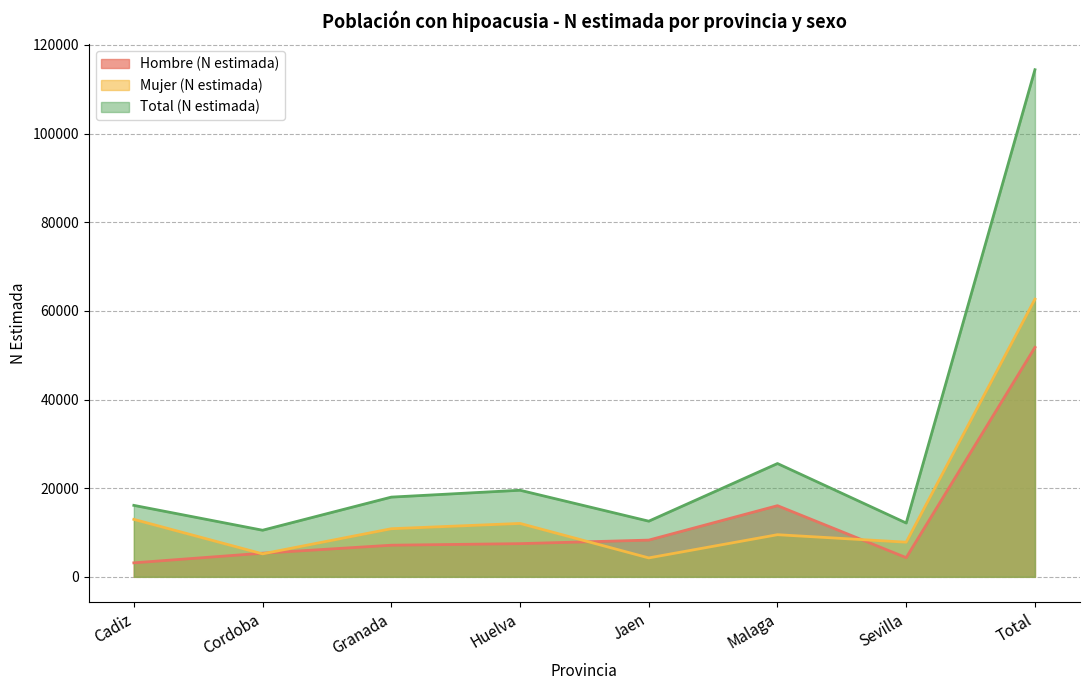

The Total (N estimada) series shows 8367 at Malaga. True or false?

False